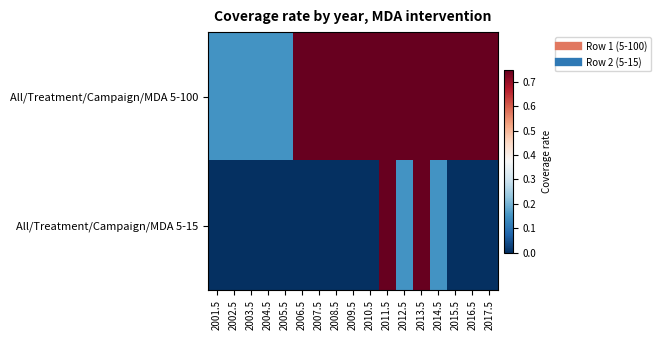

List the series in order of their overall mean, lowest first.

All/Treatment/Campaign/MDA 5-15, All/Treatment/Campaign/MDA 5-100